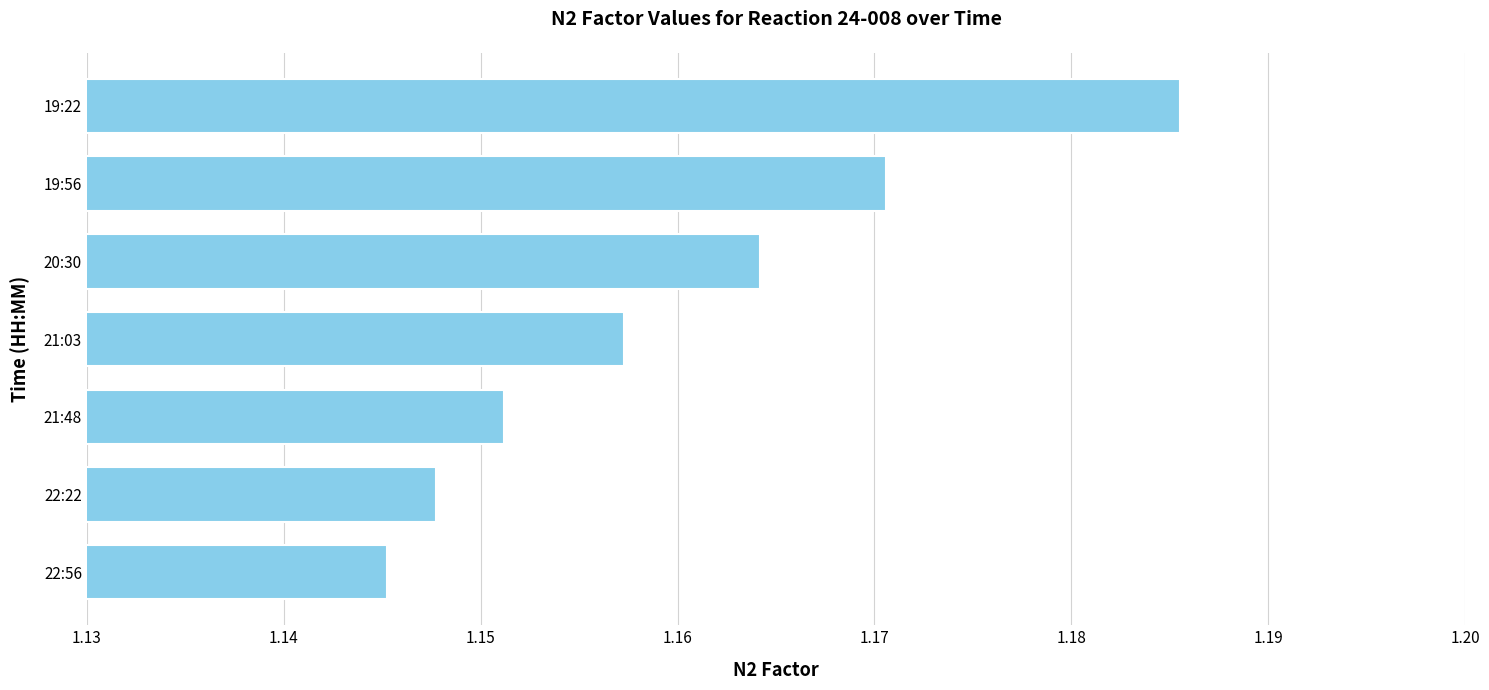

The value at 20:30 is 2.0. True or false?

False